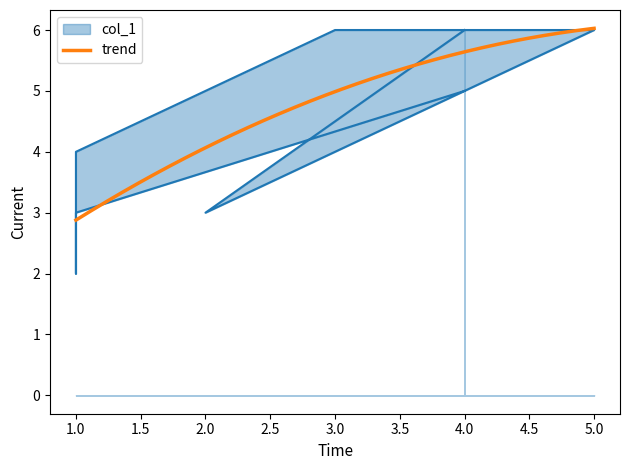

How many lines are shown in the chart?

1